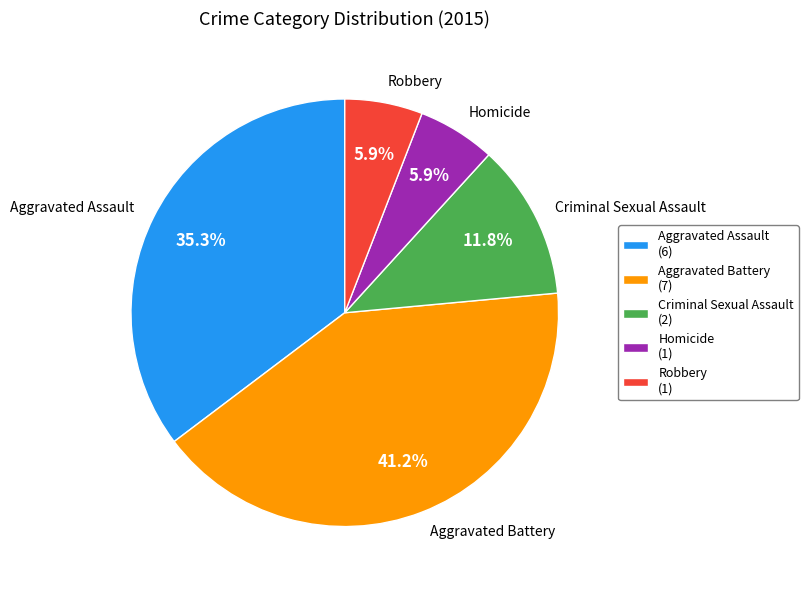

Is it true that Aggravated Battery is 29% of the pie?

False